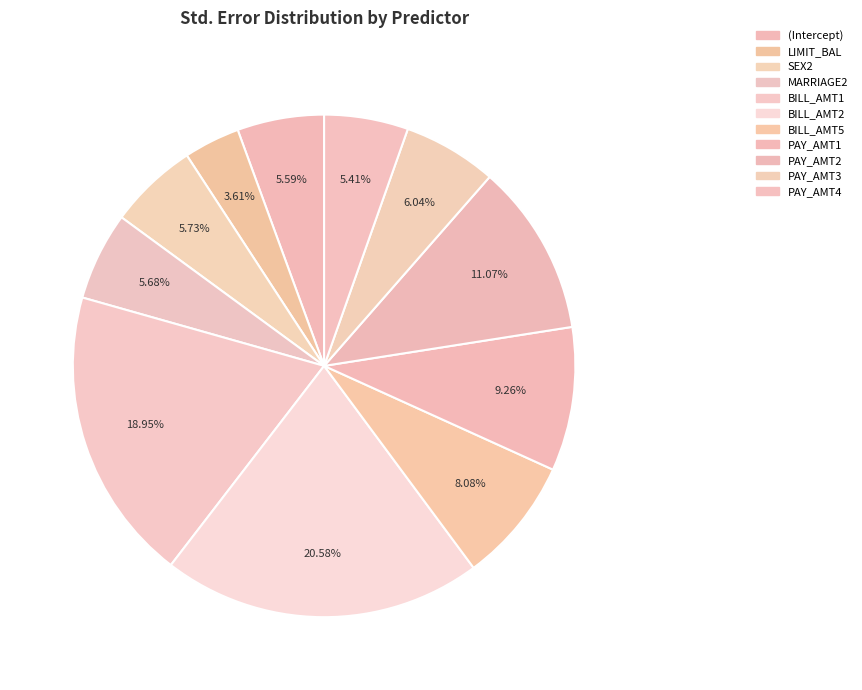

To the nearest percent, what portion does BILL_AMT1 represent?

19%